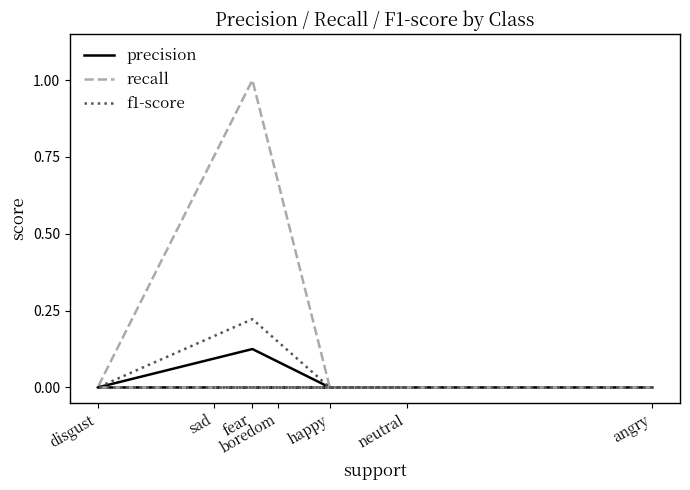

Rank the series by their maximum value, from highest to lowest.

recall, f1-score, precision